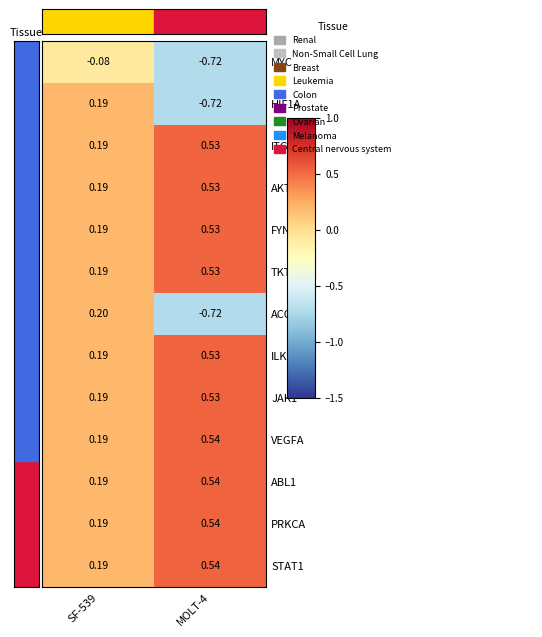

What is the spread (max minus min) of values at SF-539?

0.3